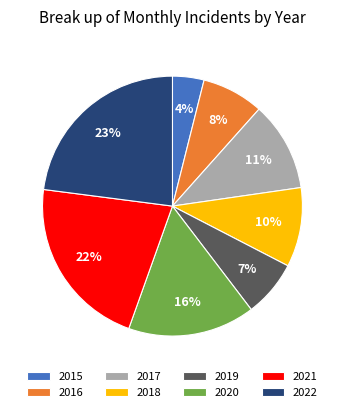

What percentage is the 2015 slice, to the nearest percent?

4%